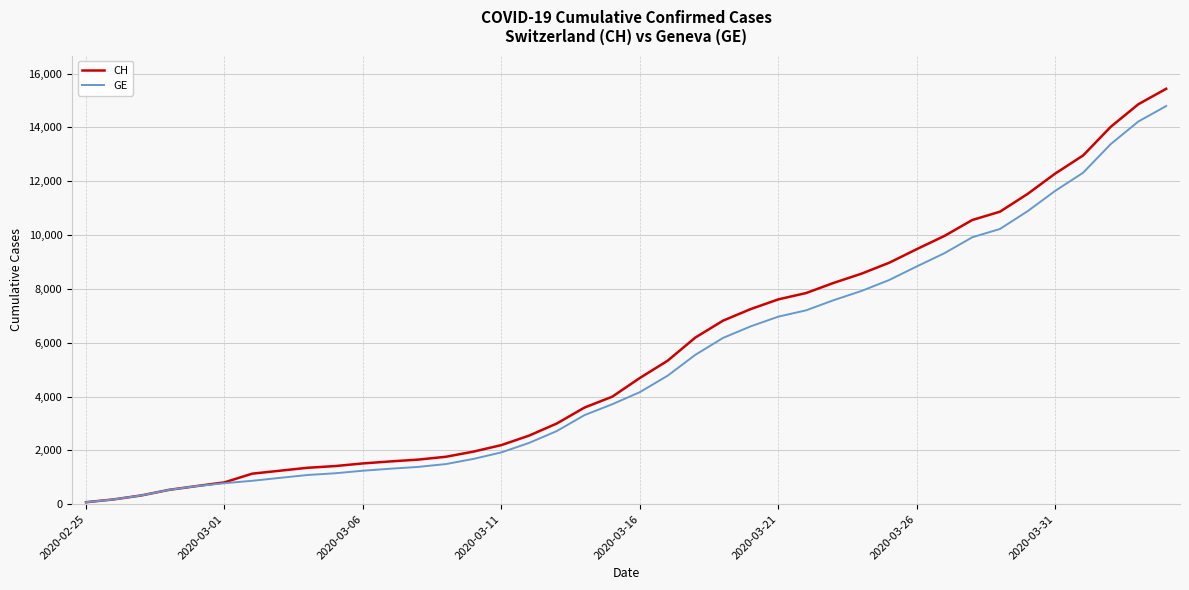

What are all the series names shown in the legend?

CH, GE